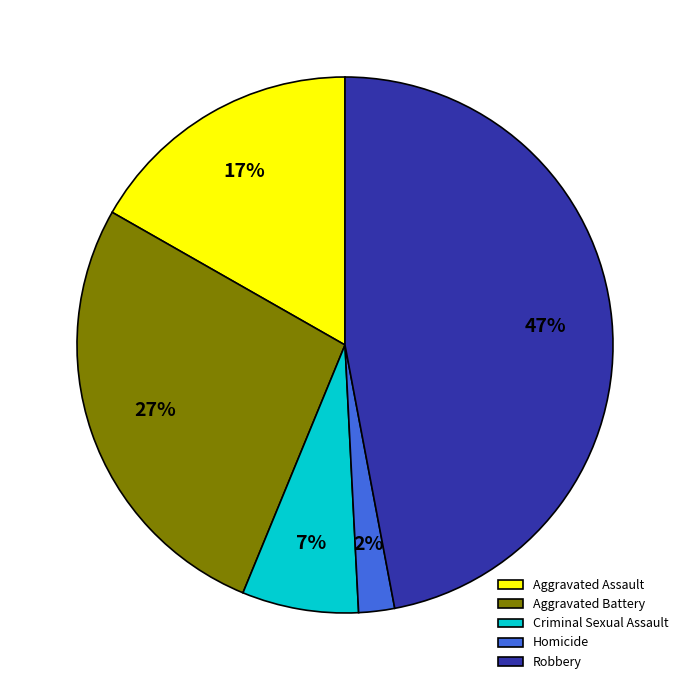

What is the largest slice in the pie chart?

Robbery